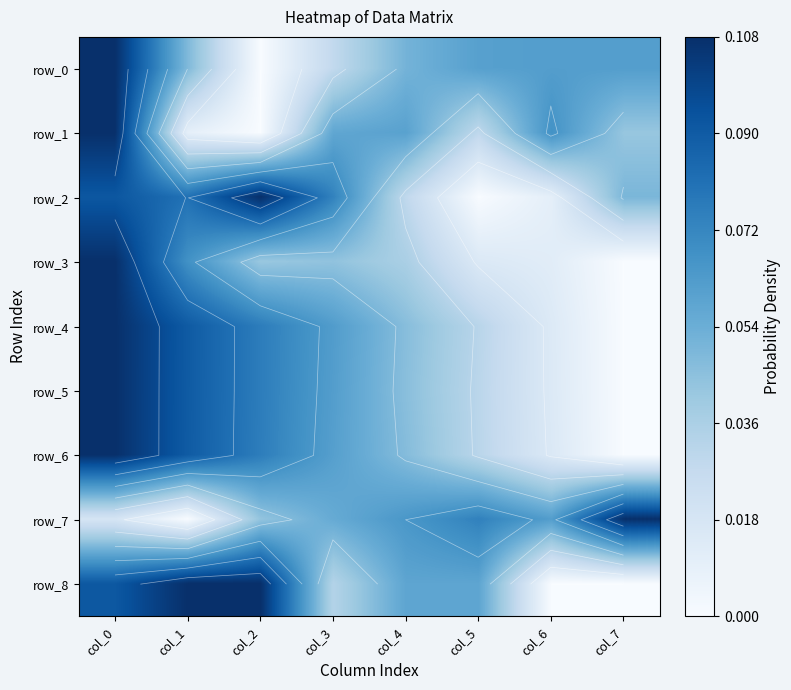

At which category is the sum across all series the highest?

col_0